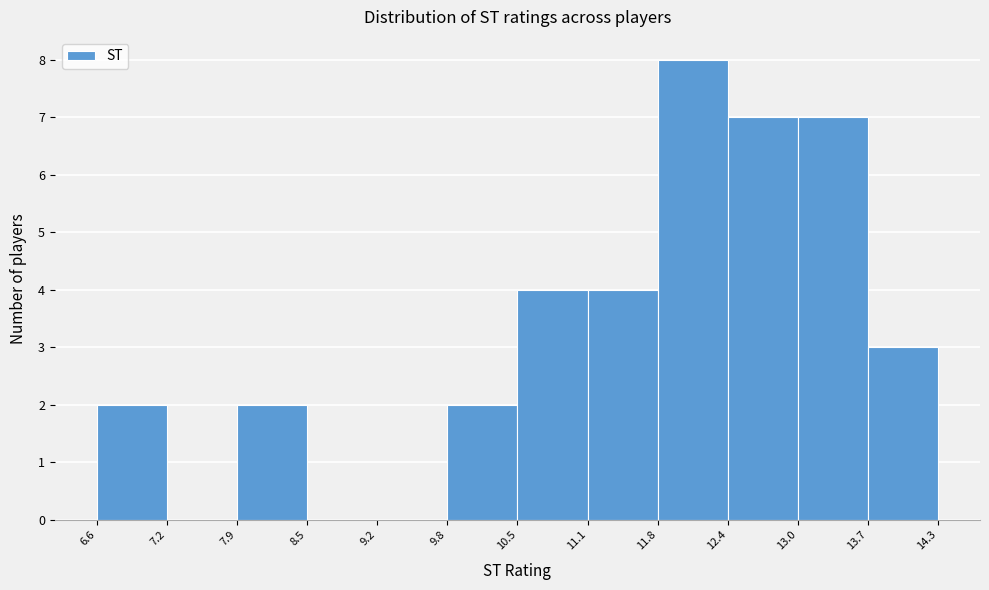

Which range on the x-axis has the tallest bar?

11.8 to 12.4